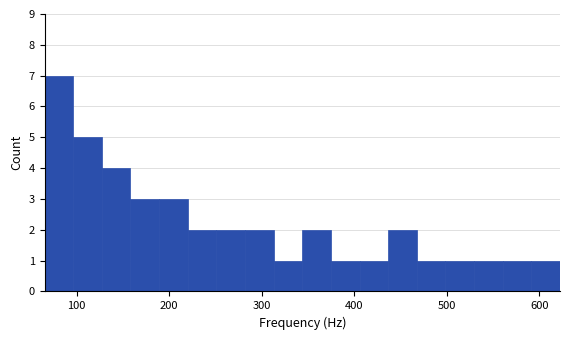

Read against the x-axis, roughly where is the centre of the tallest bar?

80